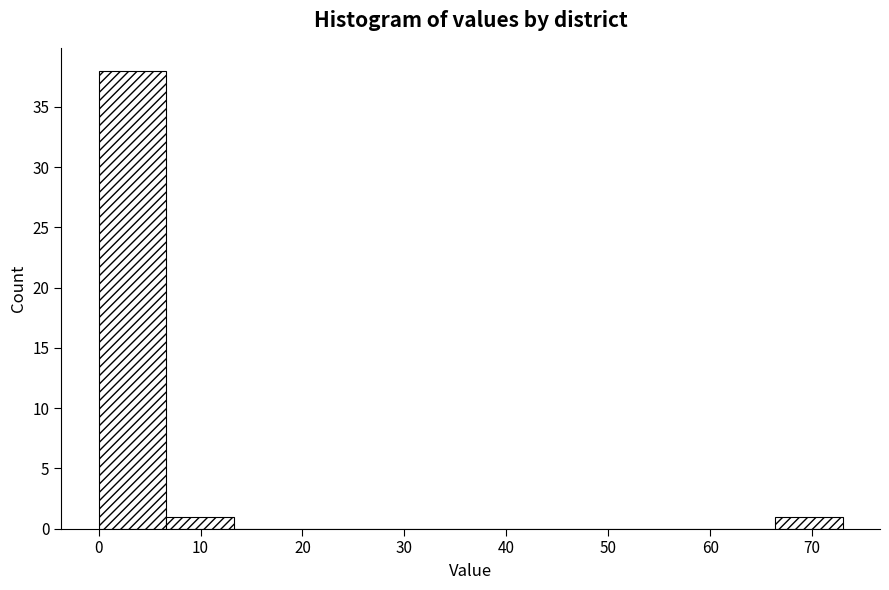

How tall is the bar that spans 66 to 73 on the x-axis? Neither the bar edges nor the heights are printed on the chart, so give them approximately, as read against the axes.

1